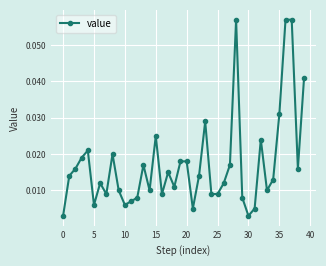

How many categories are shown in the chart?

40